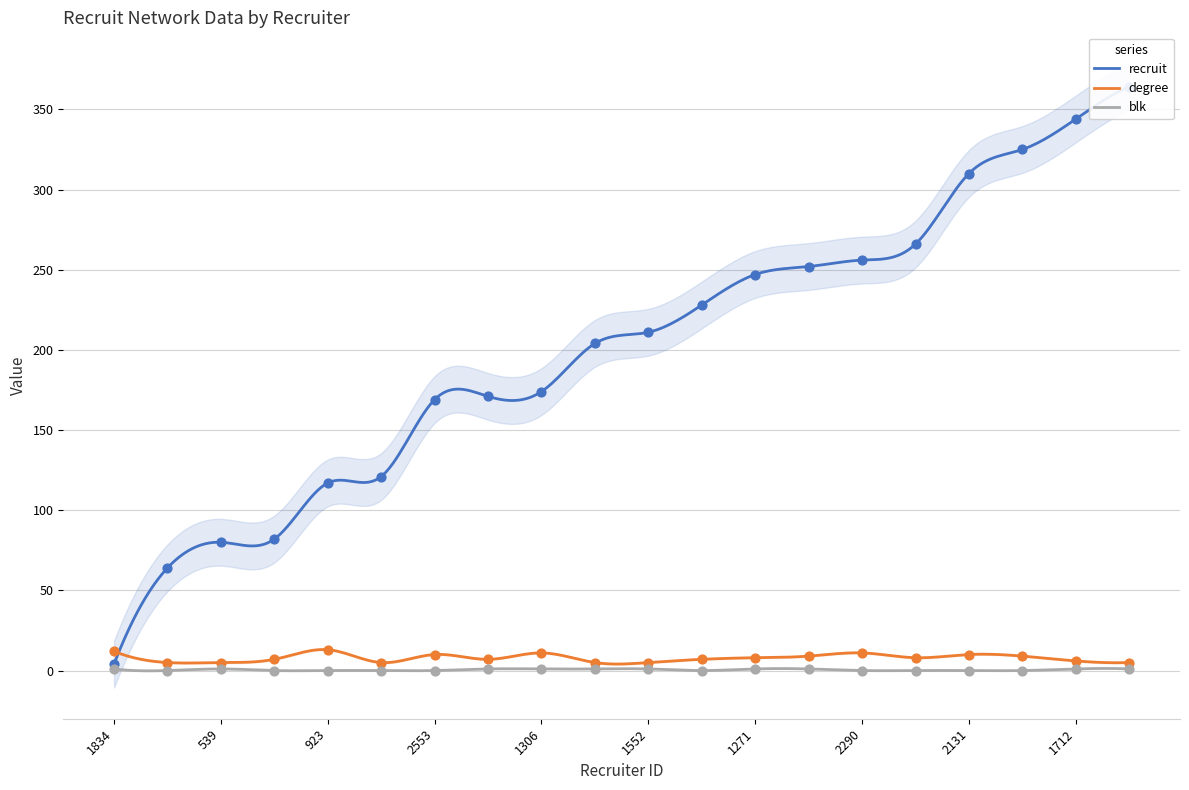

What are all the series names shown in the legend?

recruit, degree, blk